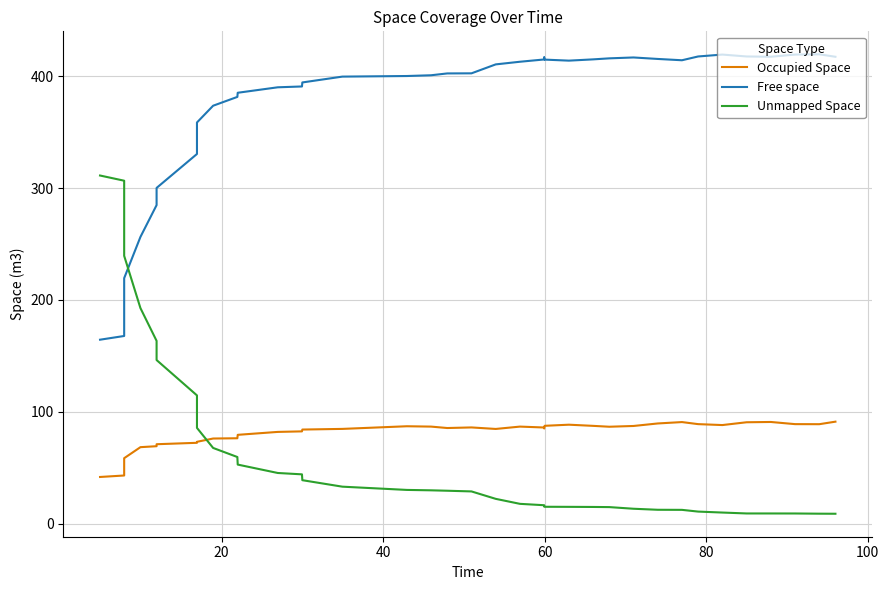

What is the average value of the Occupied Space series?

79.5